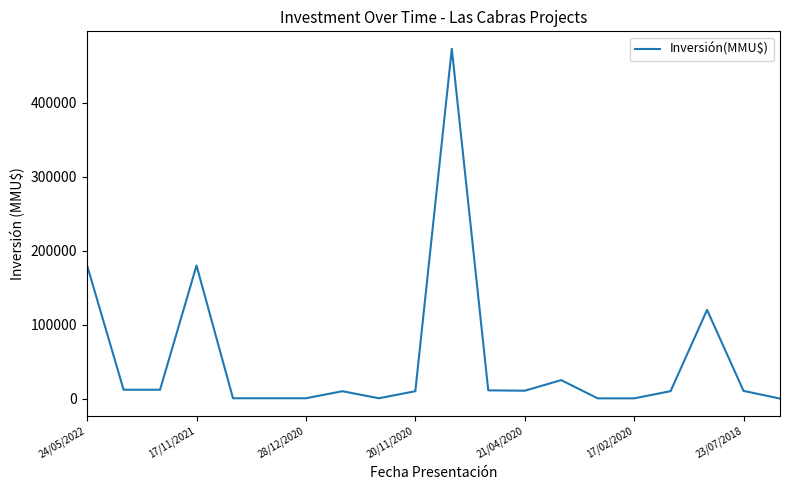

What is the greatest value displayed?

473000